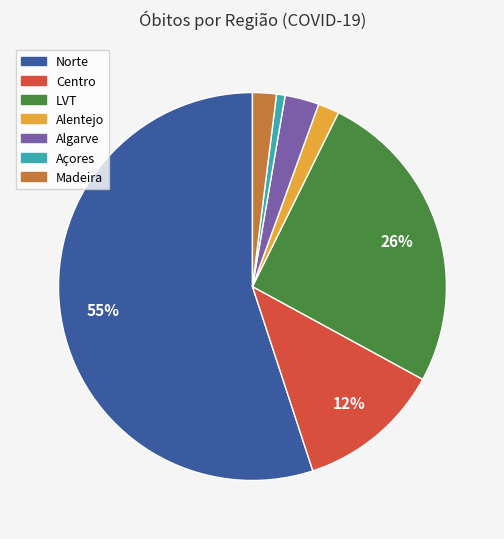

Combined, do Madeira and Norte account for over 50%?

Yes